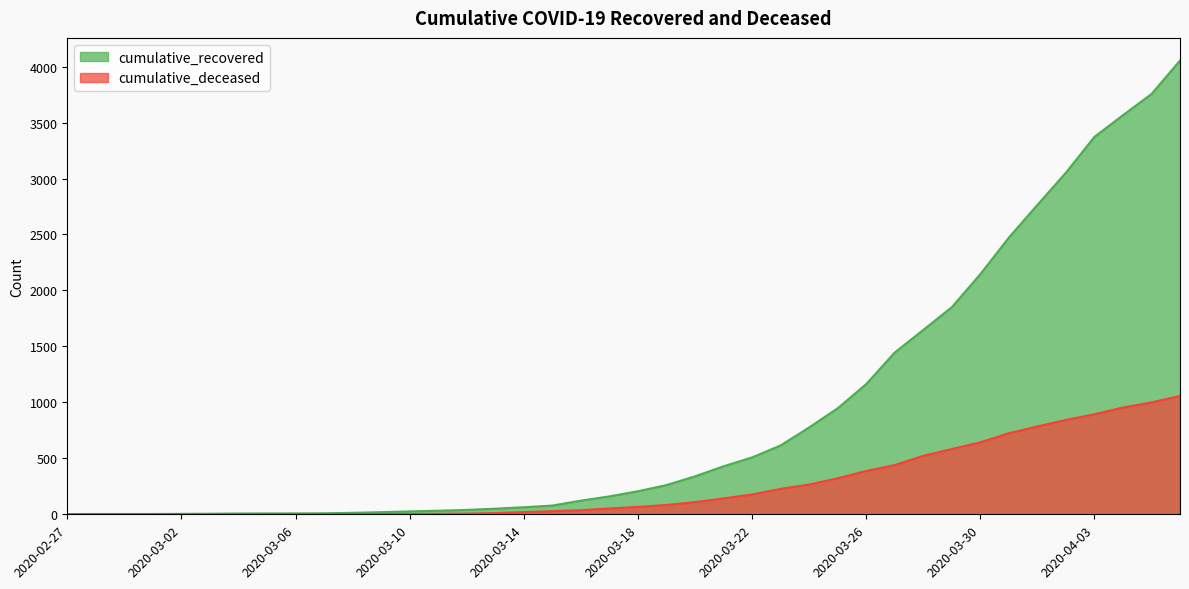

Does the chart display data point markers on the line(s)?

No